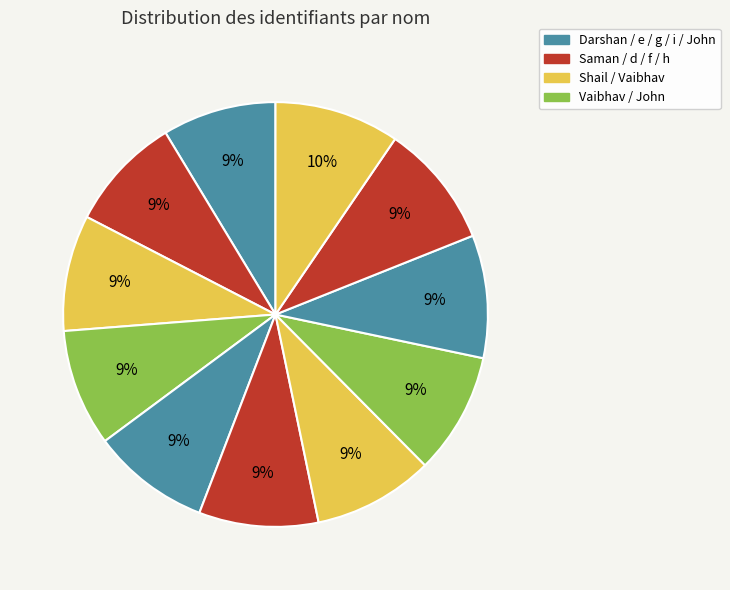

Count the number of slices in the pie.

11